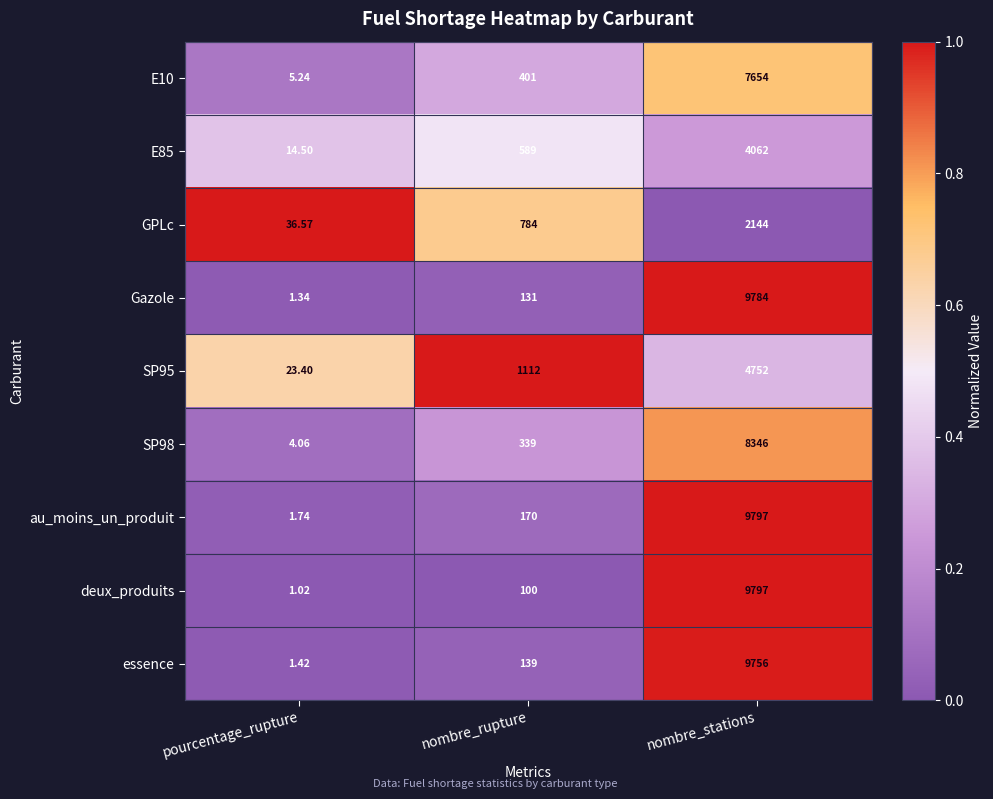

At which category is the sum across all series the highest?

nombre_stations